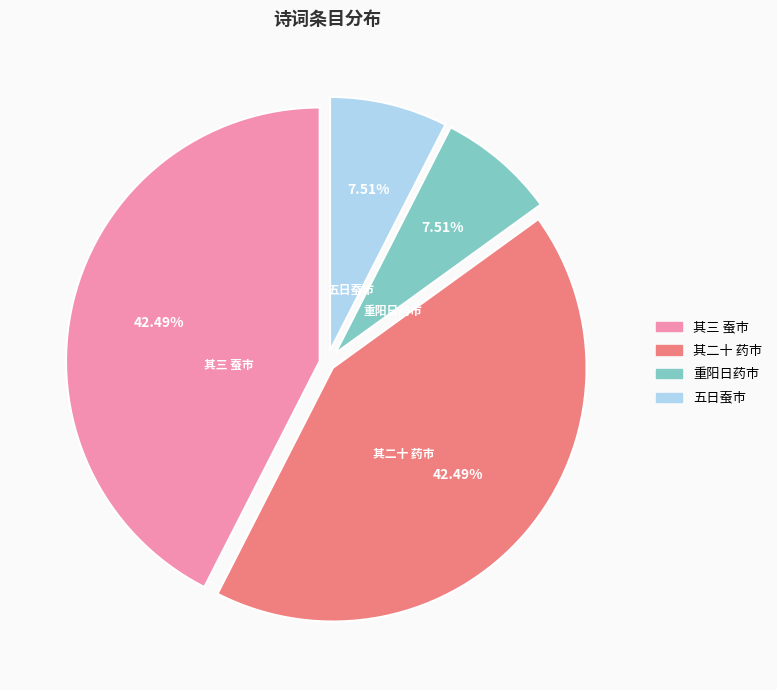

How many segments does this pie chart have?

4